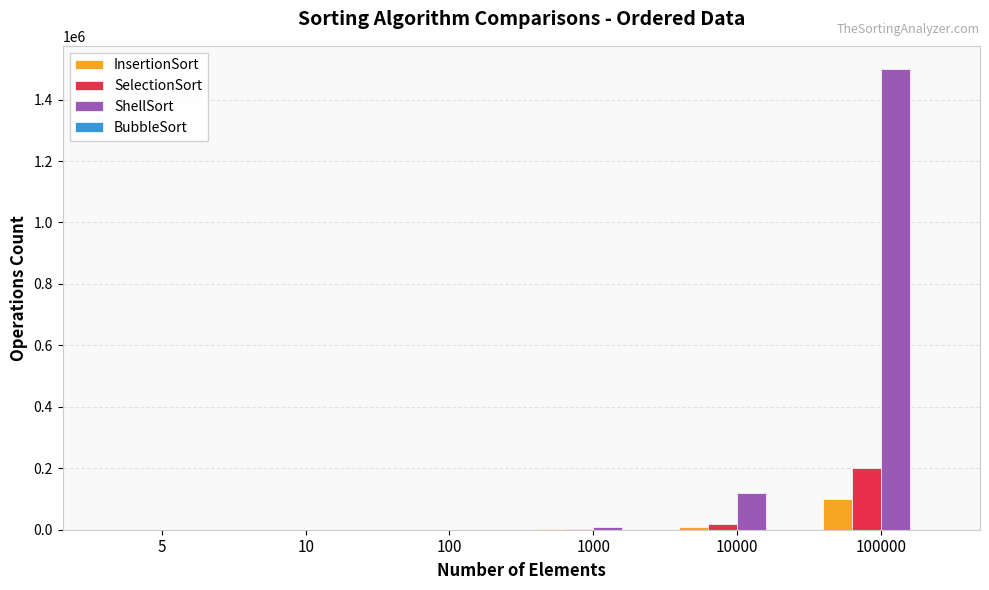

Is the value of ShellSort at 100000 greater than the value of InsertionSort at 100000?

Yes